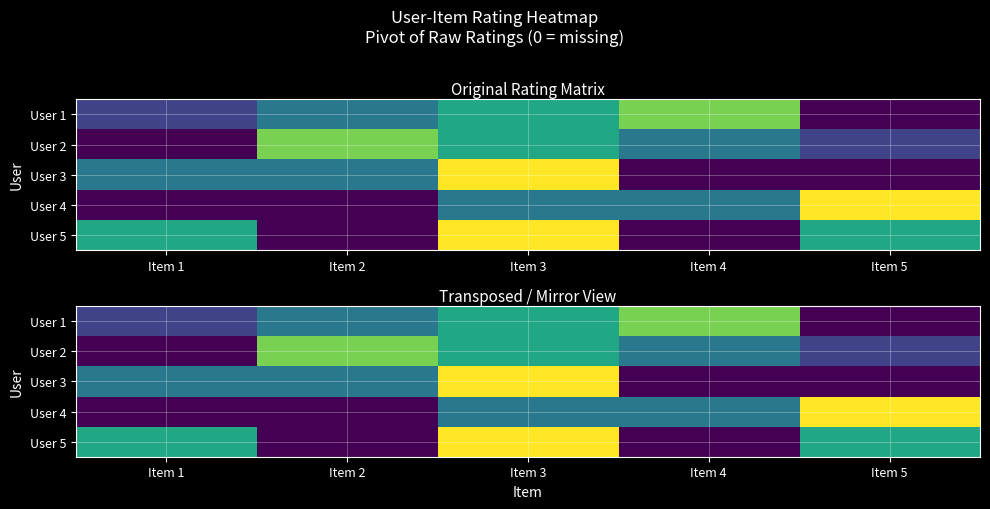

The User 1 series shows 4 at Item 4. True or false?

True